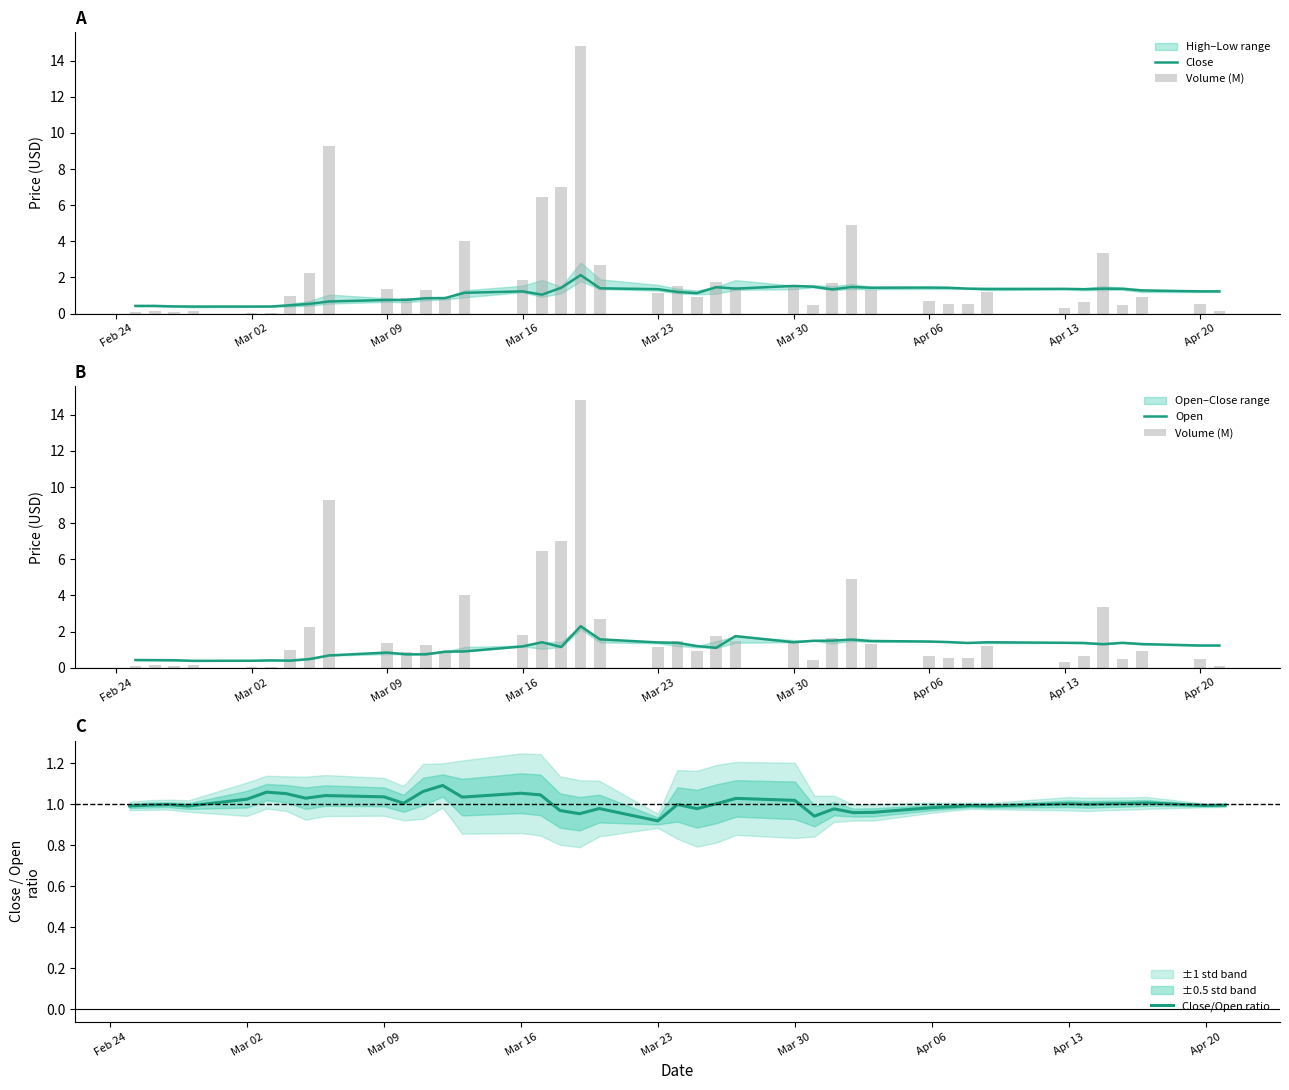

What is the maximum value for Close?

2.1